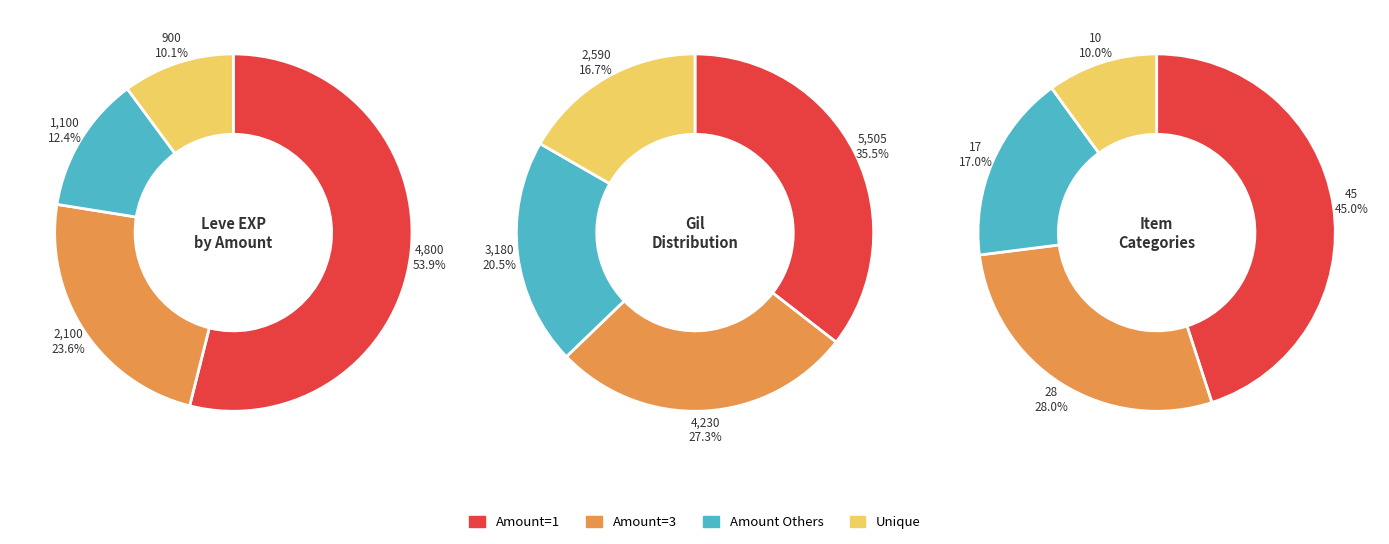

Combined, do 9 and 8 account for over 50%?

No